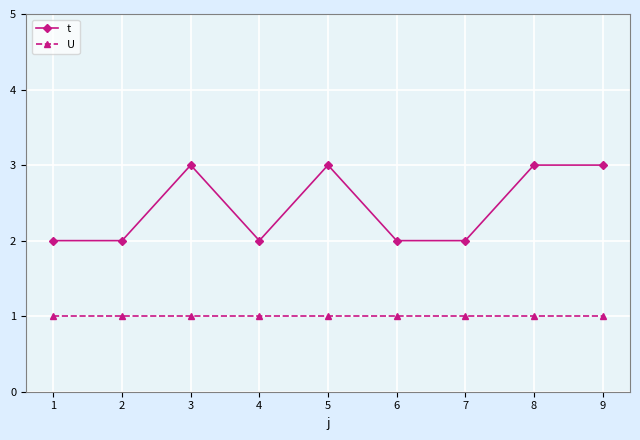

The value of t at 1 is 2. True or false?

True